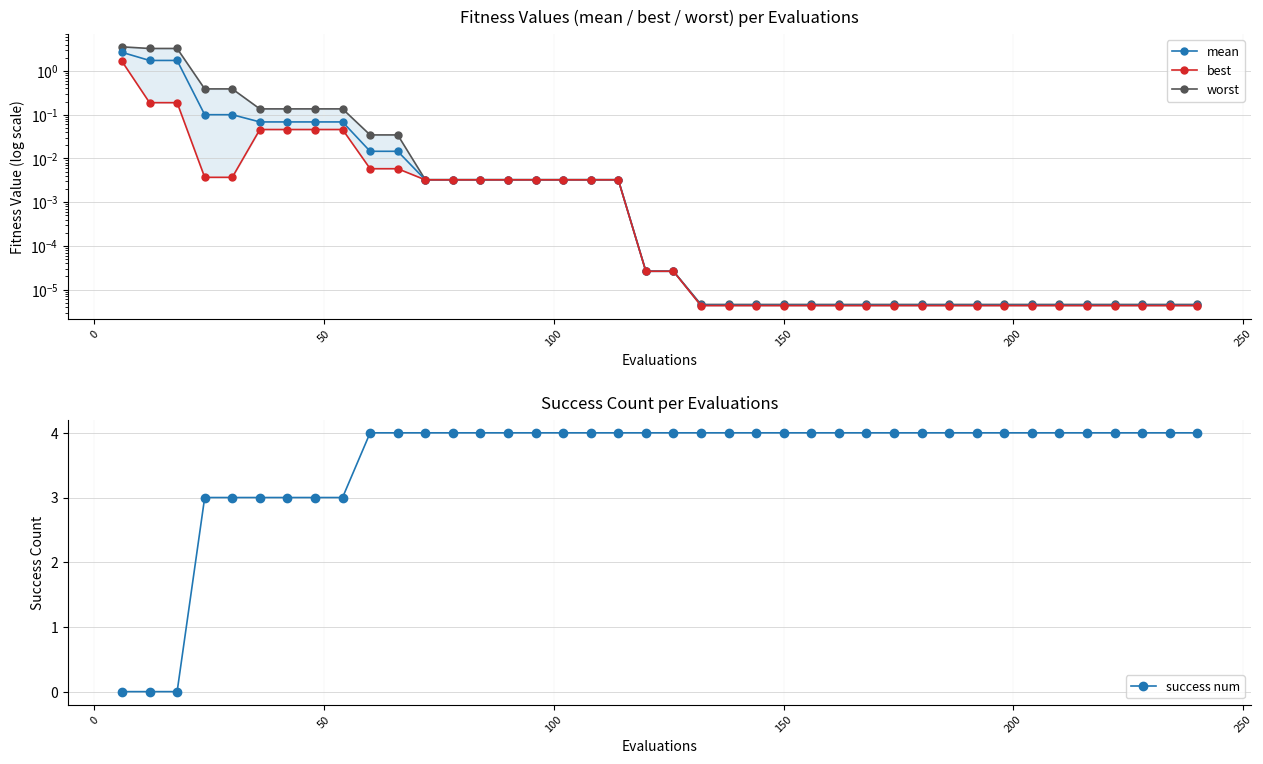

At how many categories does at least one series exceed 2?

40